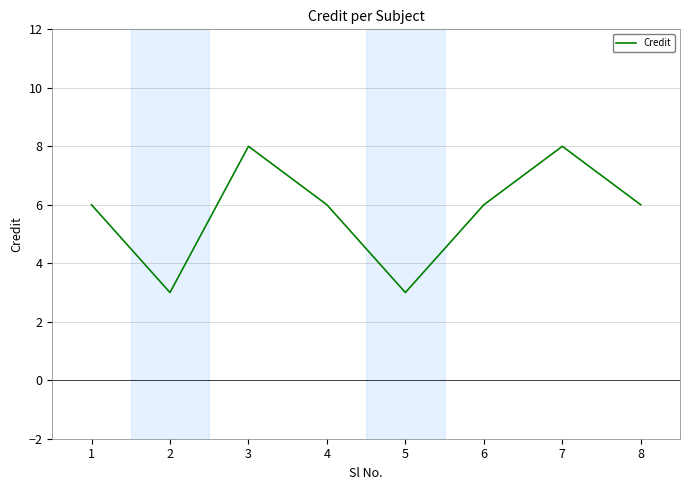

True or false: the data shows 3 at 5.

True